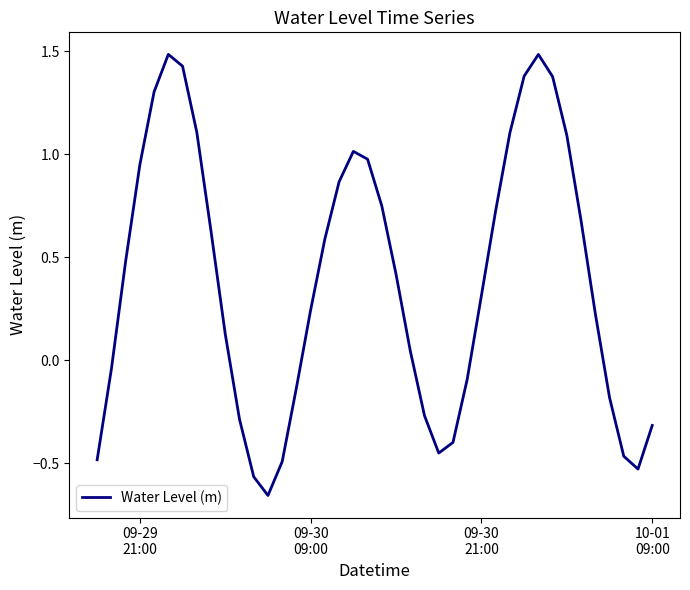

True or false: there are more than 0 points higher than both neighbors.

True